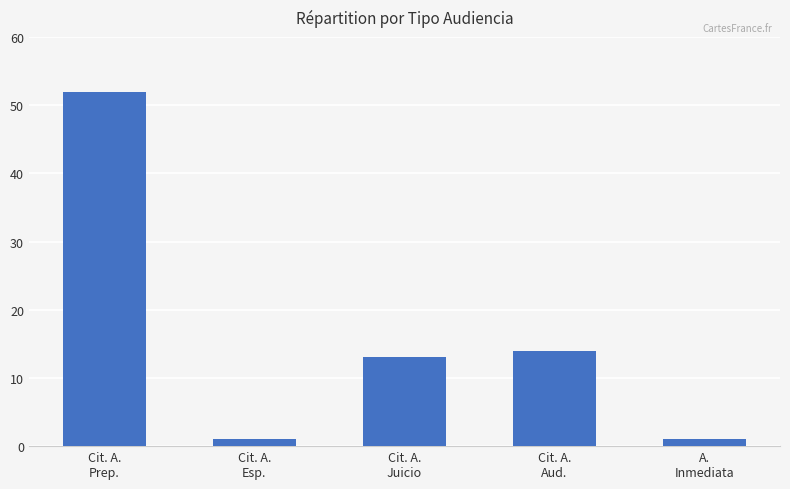

What is the maximum value shown in the chart?

52